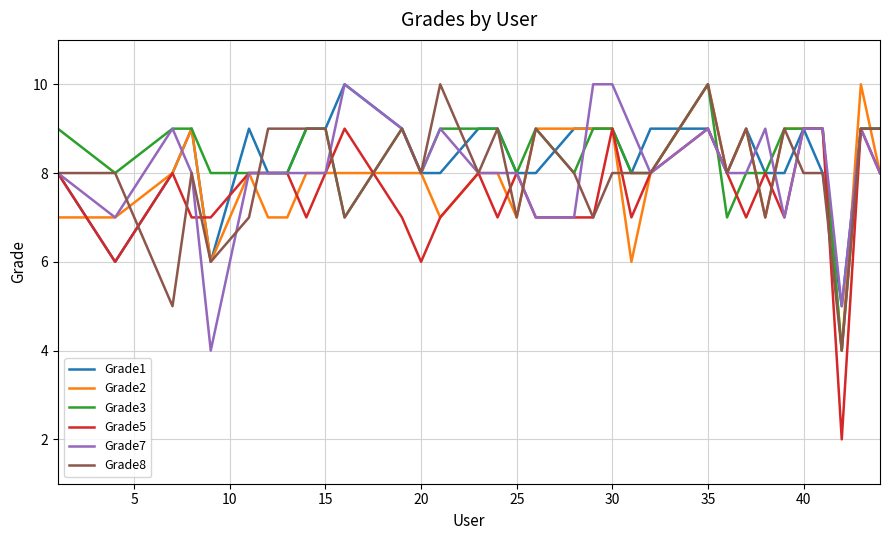

Does the chart display data point markers on the line(s)?

No